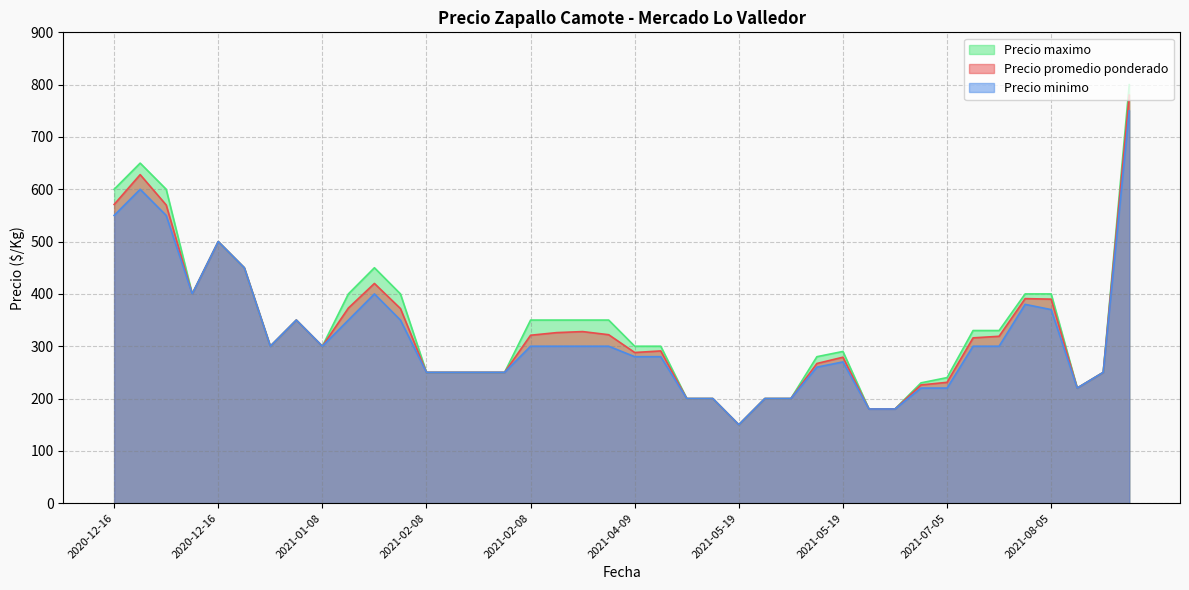

What is the minimum value shown in the chart?

150